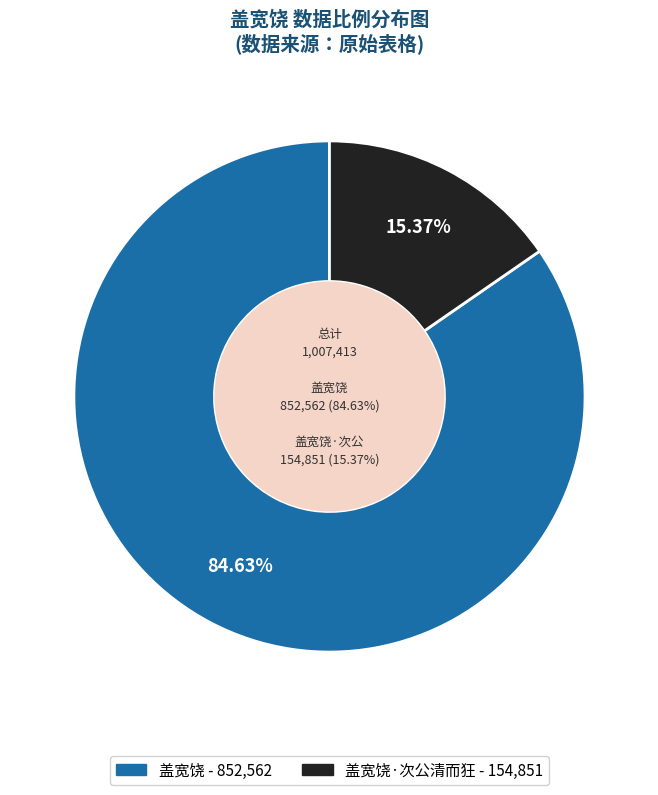

Count the number of slices in the pie.

2